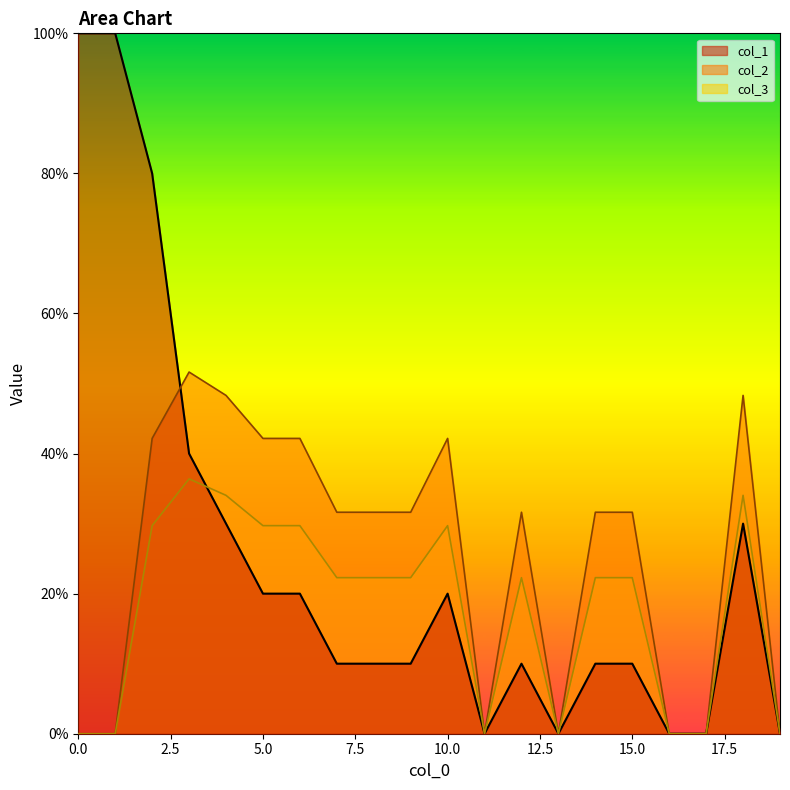

How many times do col_1 and col_3 cross each other?

1